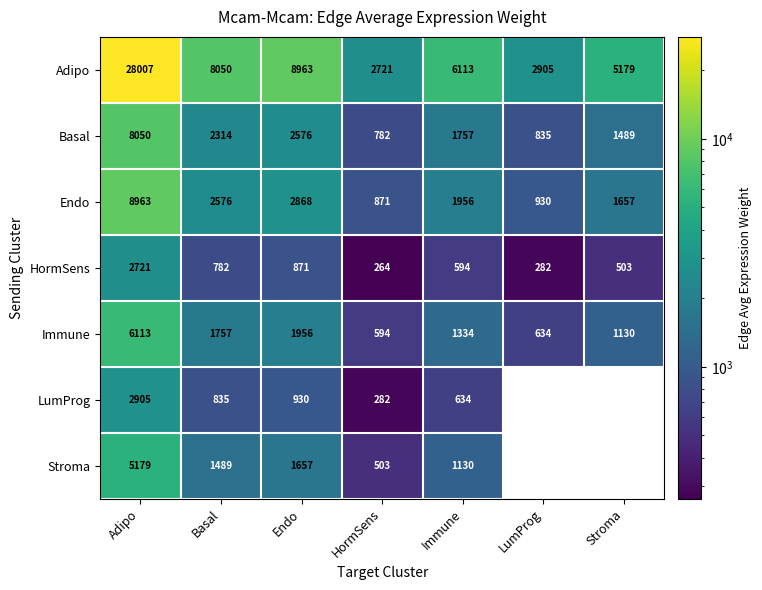

Between LumProg and HormSens, which is larger?

LumProg